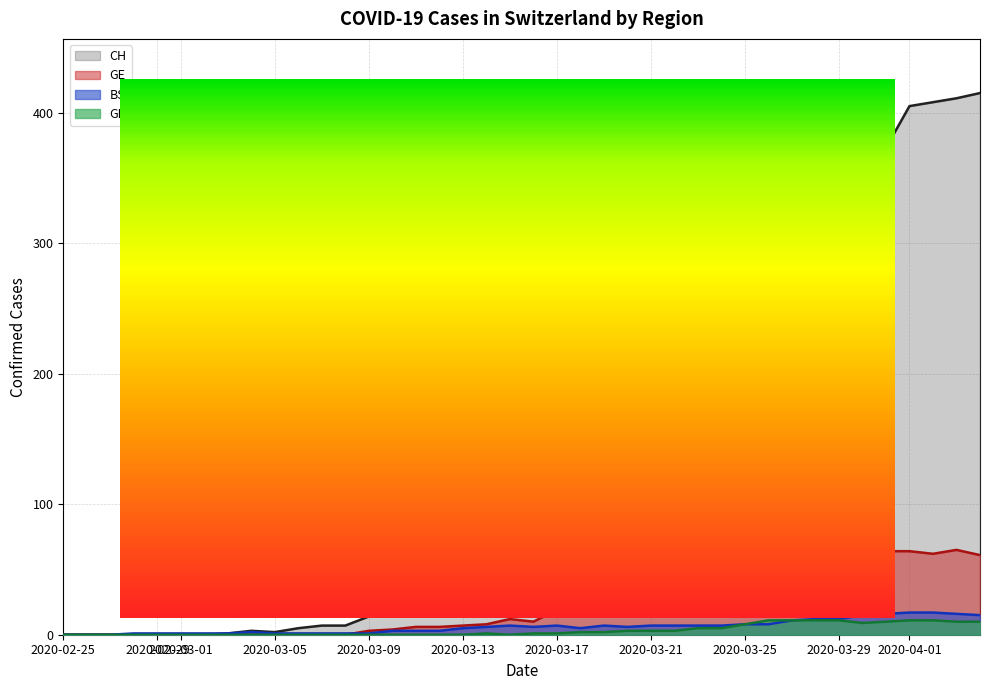

How many categories are shown in the chart?

40